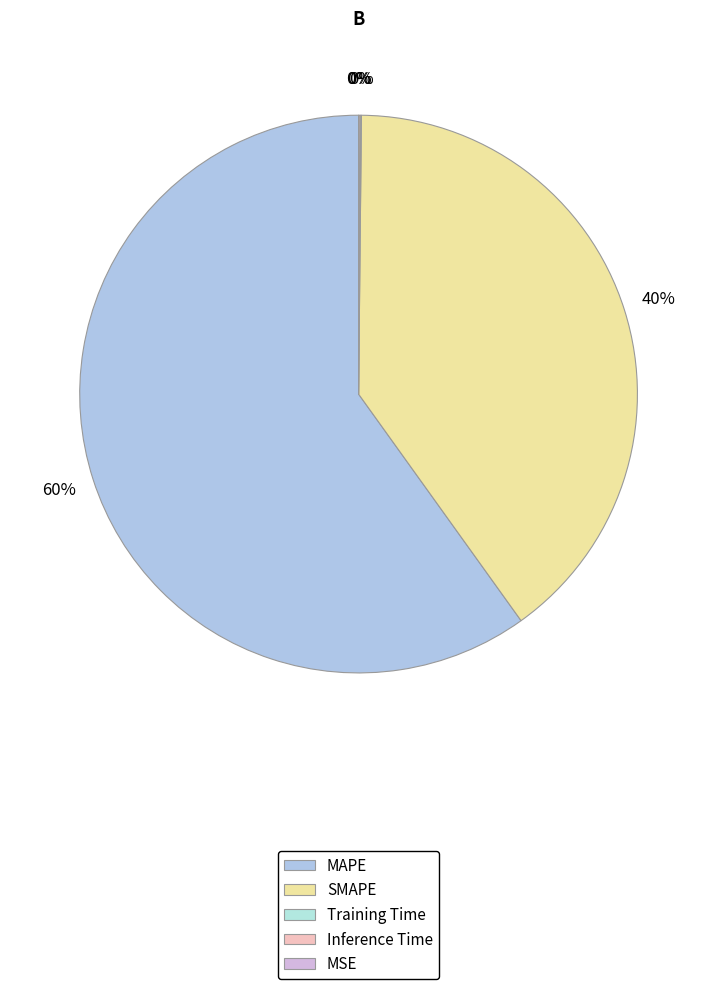

What is the largest slice in the pie chart?

MAPE